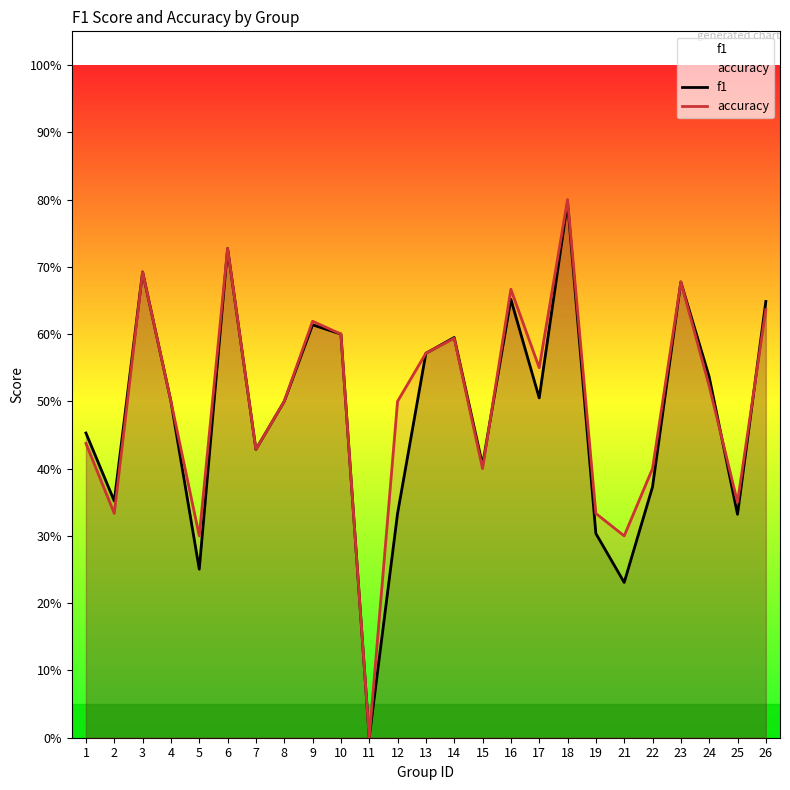

How many interior local valleys does the f1 series have?

8